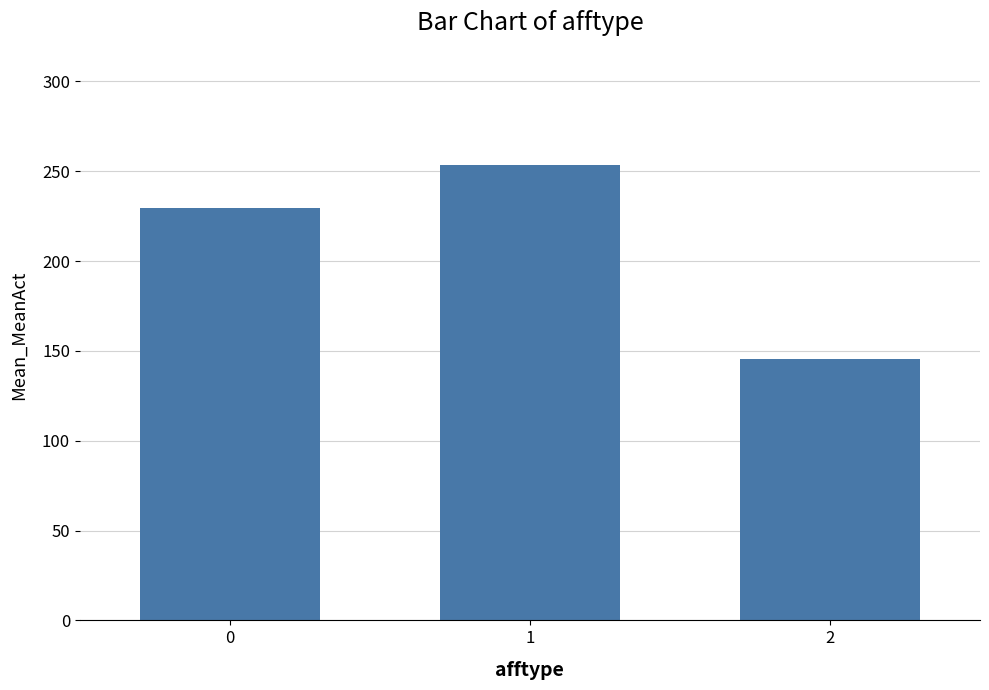

Reading right to left, extract all data points from this chart.

2=145.4	1=253.6	0=229.7